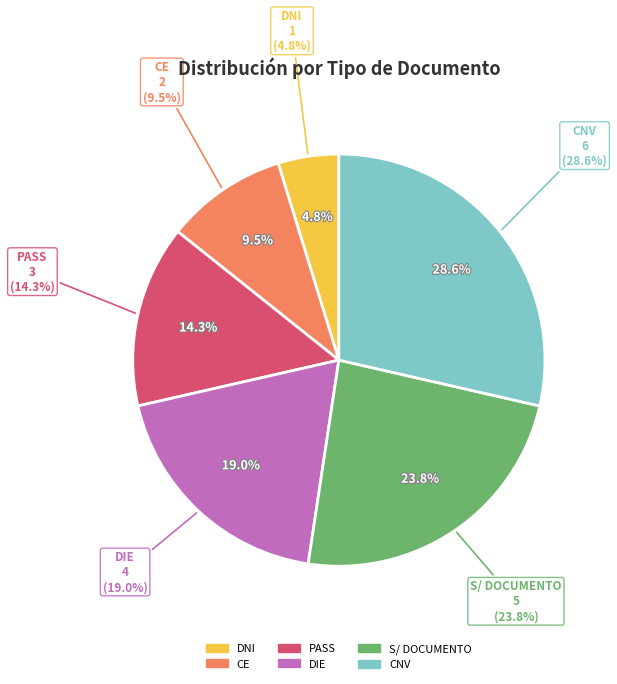

Count the number of slices in the pie.

6